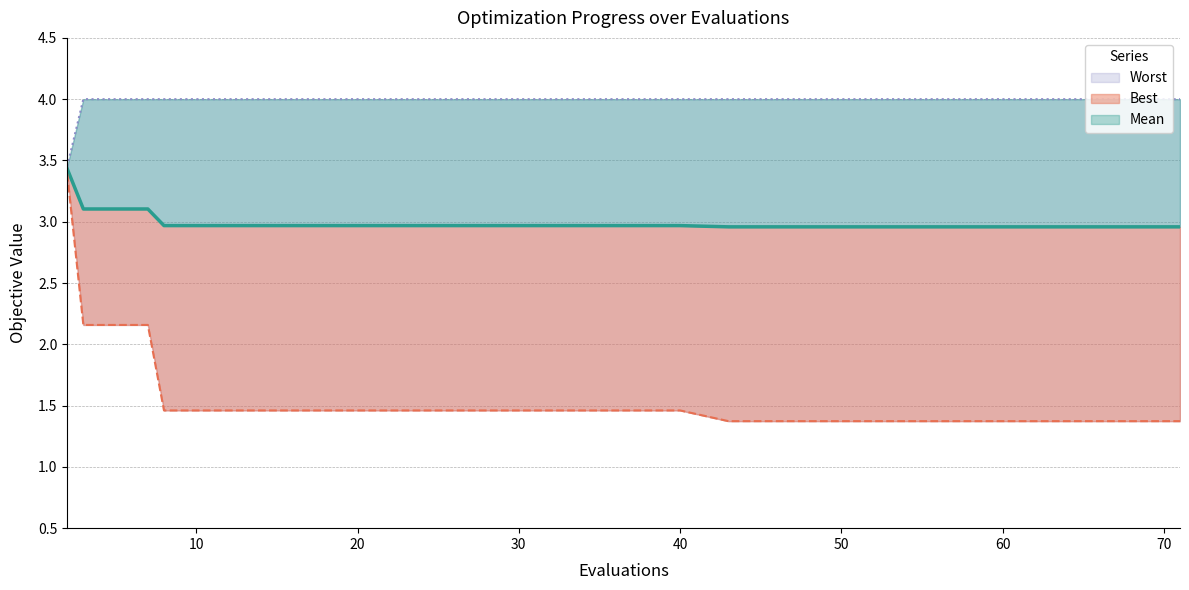

Reading left to right, list all the values displayed in this chart.

mean (line): 3.4	3.1	3.1	3.0	3.0	3.0	3.0	3.0	3.0	3.0	3.0	3.0	3.0	3.0	3.0	3.0	3.0	3.0	3.0	3.0
best (line): 3.4	2.2	2.2	1.5	1.5	1.5	1.5	1.5	1.5	1.5	1.5	1.5	1.4	1.4	1.4	1.4	1.4	1.4	1.4	1.4
worst (line): 3.5	4.0	4.0	4.0	4.0	4.0	4.0	4.0	4.0	4.0	4.0	4.0	4.0	4.0	4.0	4.0	4.0	4.0	4.0	4.0